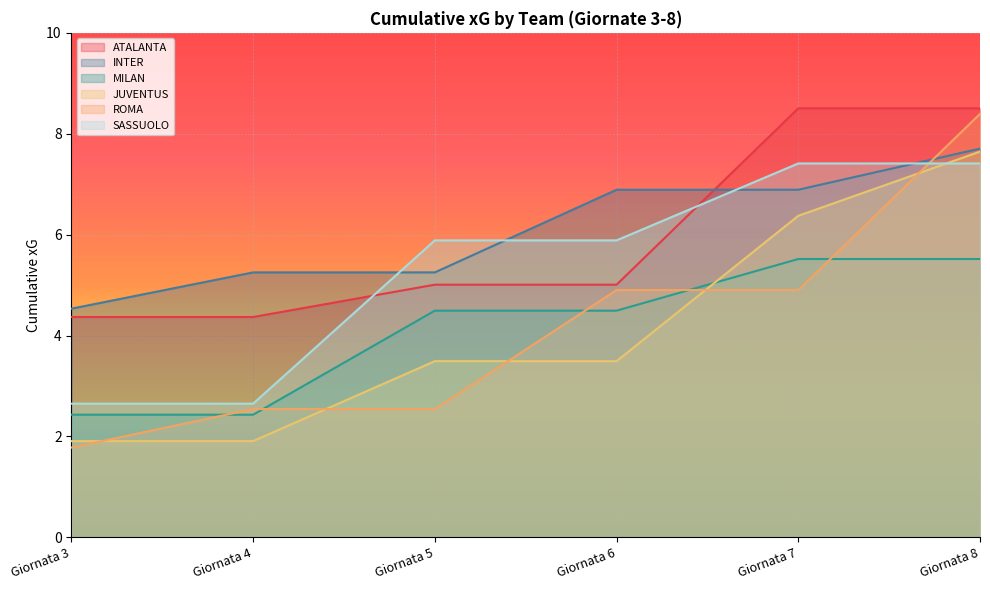

Between Giornata 7 and Giornata 8, which series saw the biggest shift?

ROMA